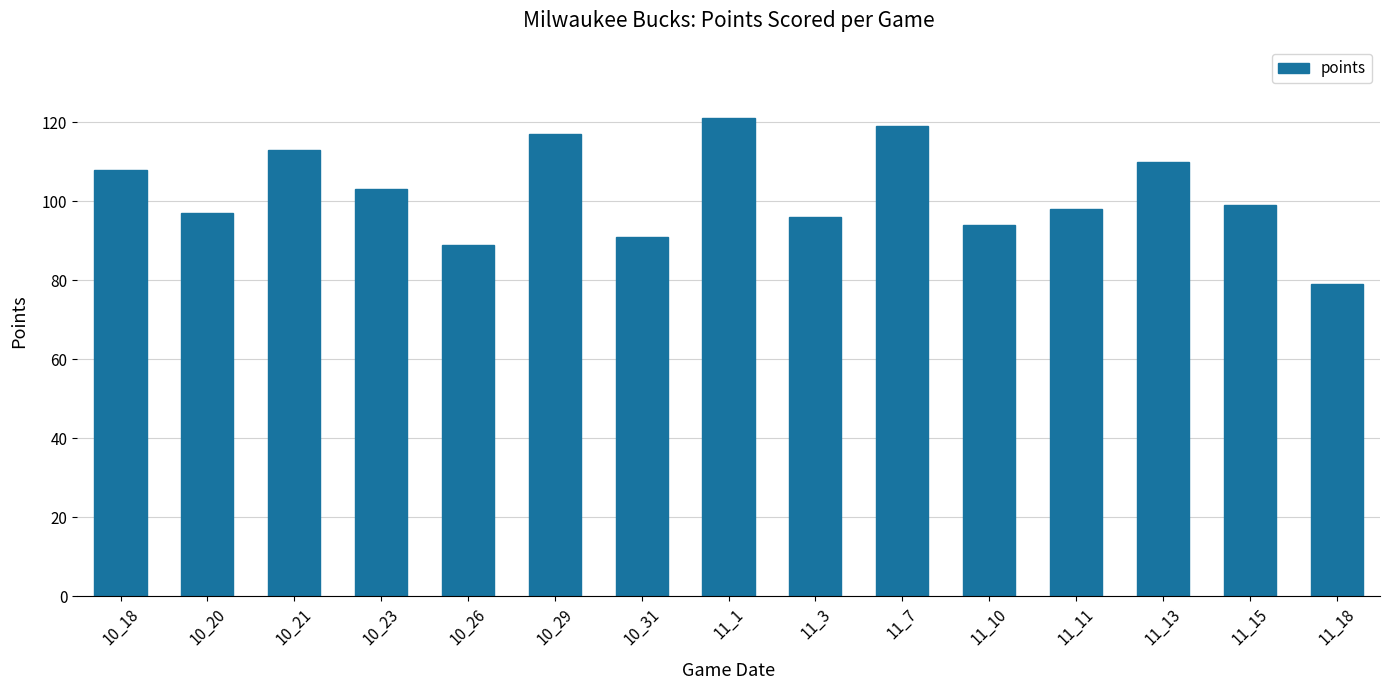

Read the value at 11_1, to the nearest 5.

120